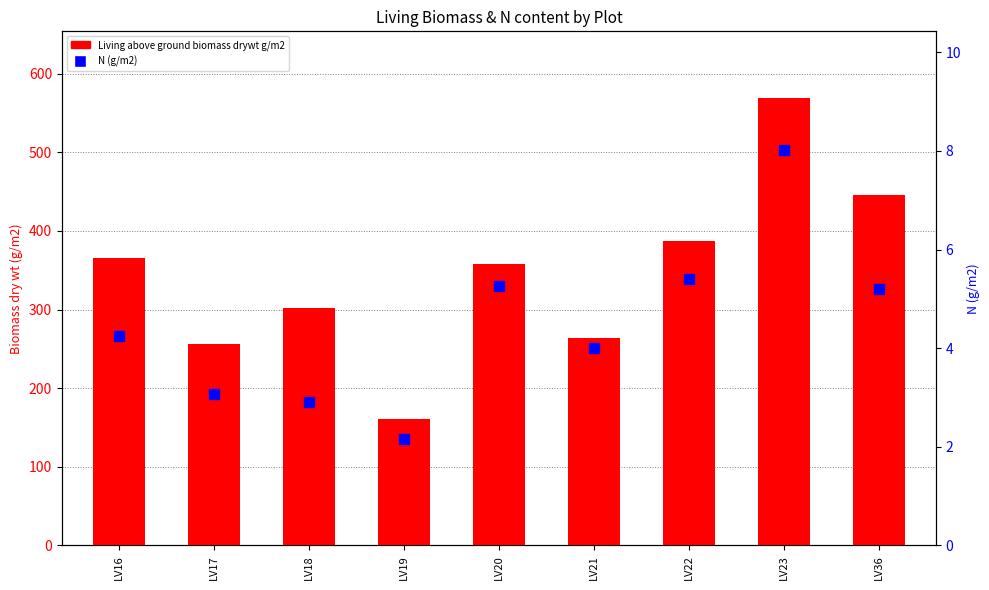

Is the value of Living above ground biomass drywt g/m2 at LV36 greater than the value of N (g/m2) at LV22?

Yes